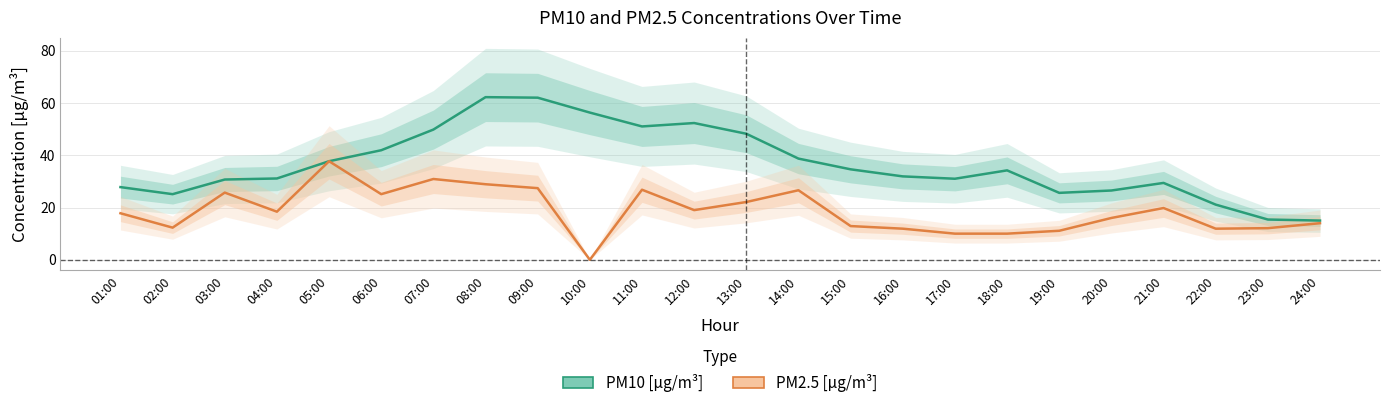

Reading left to right, extract all data points from this chart.

PM10: 27.8	25.1	30.7	31.1	37.7	41.9	49.8	62.2	62.0	56.3	51.0	52.3	48.2	38.7	34.6	31.9	31.0	34.2	25.6	26.5	29.4	21.1	15.4	15.0
PM2.5: 17.8	12.3	25.7	18.4	37.7	25.1	30.9	28.9	27.4	0.0	26.8	19.0	22.1	26.6	12.9	11.9	10.0	10.0	11.1	16.0	19.8	11.9	12.1	14.0